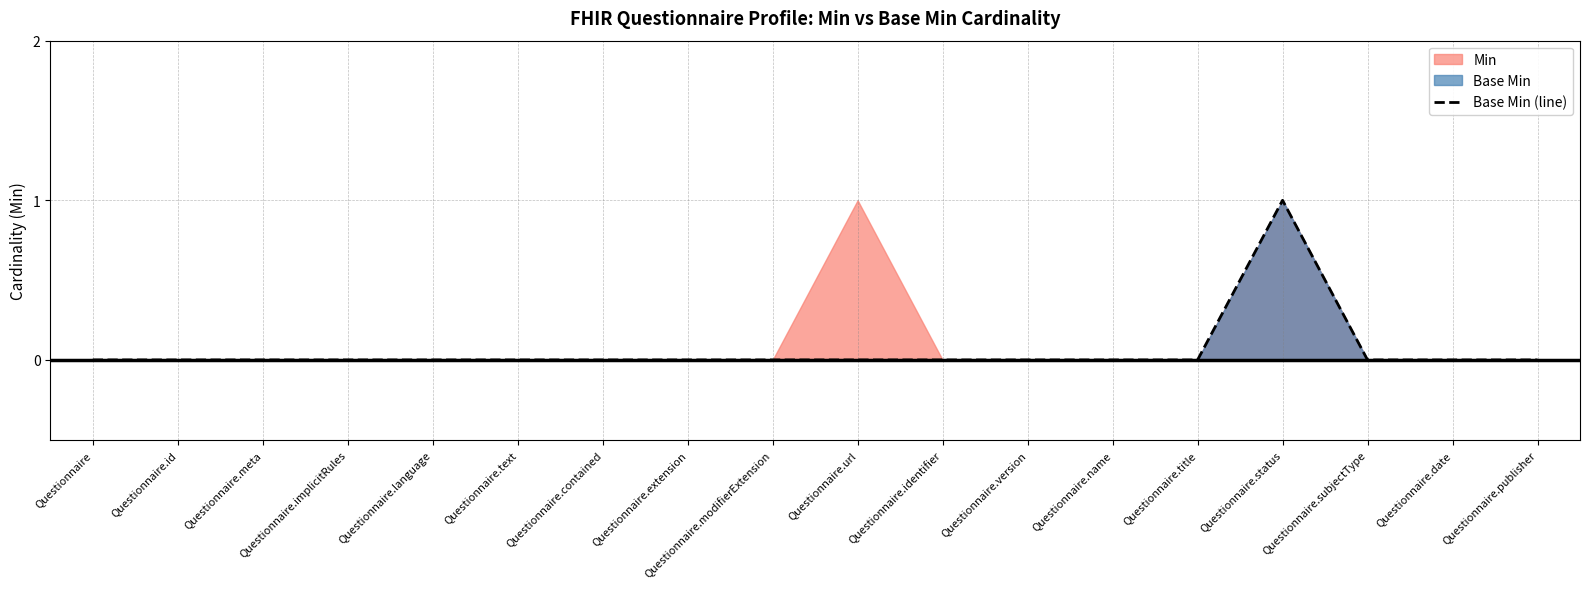

Is it true that the value at Questionnaire.status is 1?

True